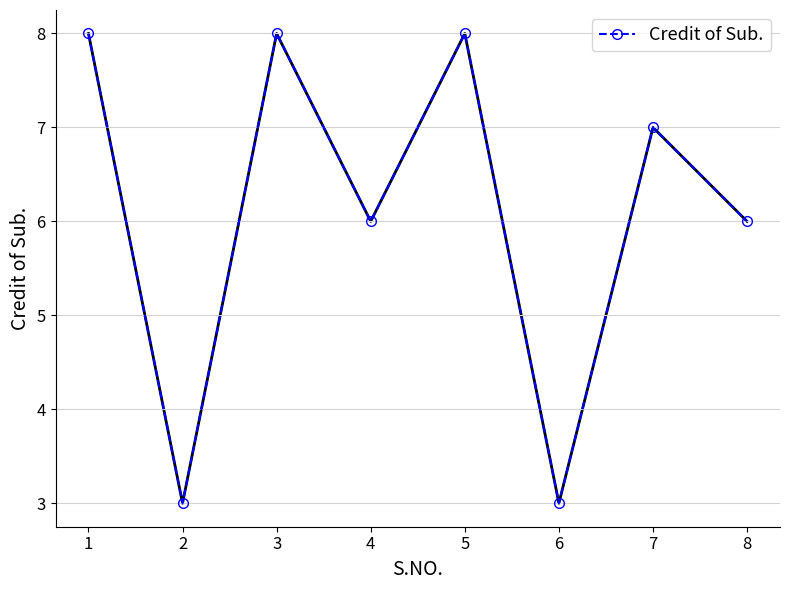

How many lines are shown in the chart?

1